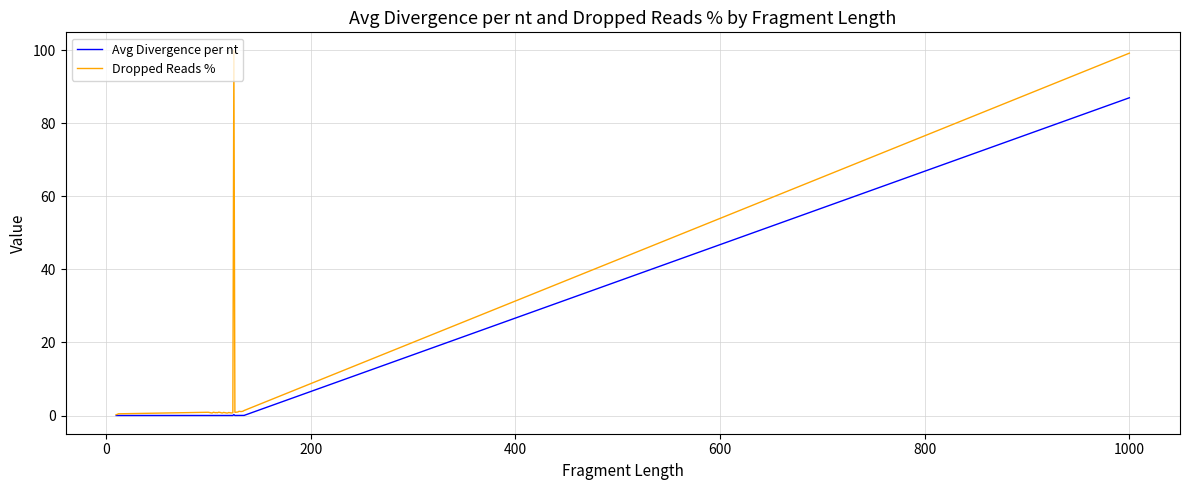

Rank the series by their maximum value, from lowest to highest.

Avg Divergence per nt, Dropped Reads %